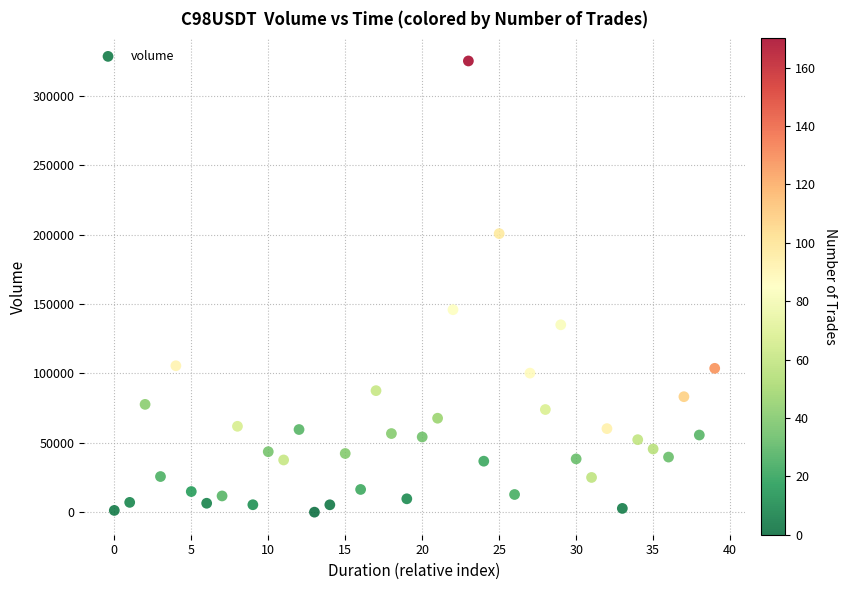

What is the range of Y values (max minus min)?

325328